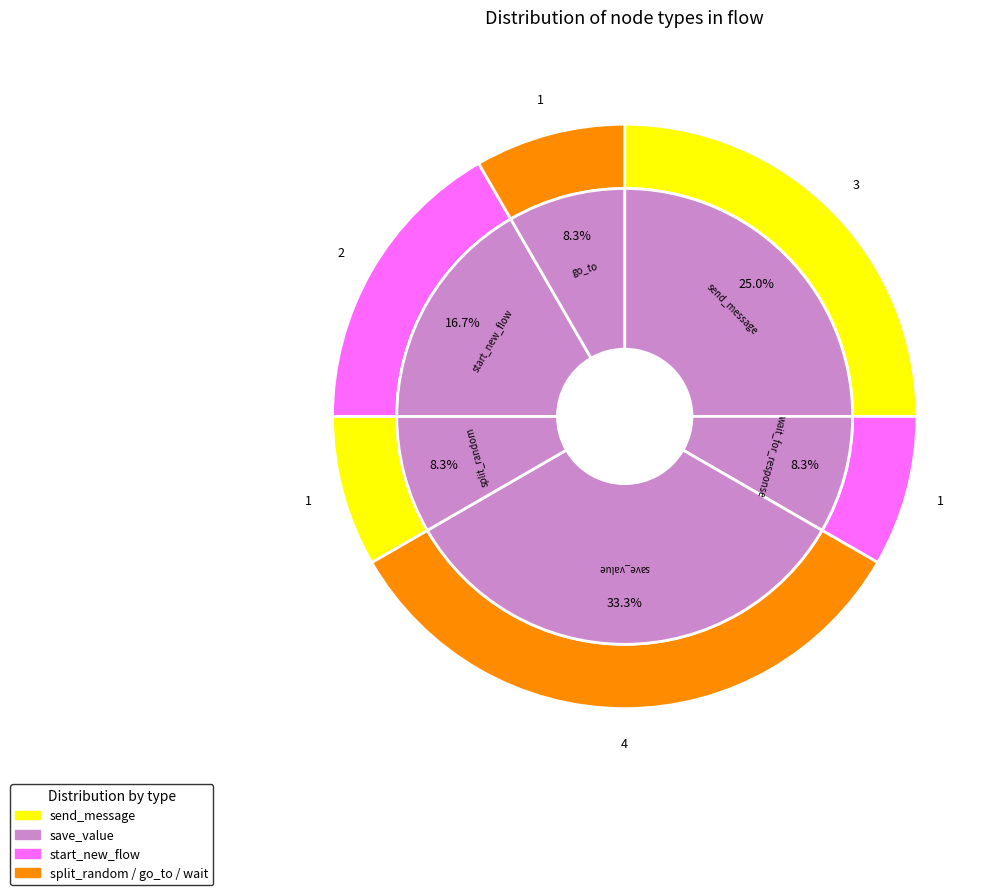

Is wait_for_response the majority of the pie?

No